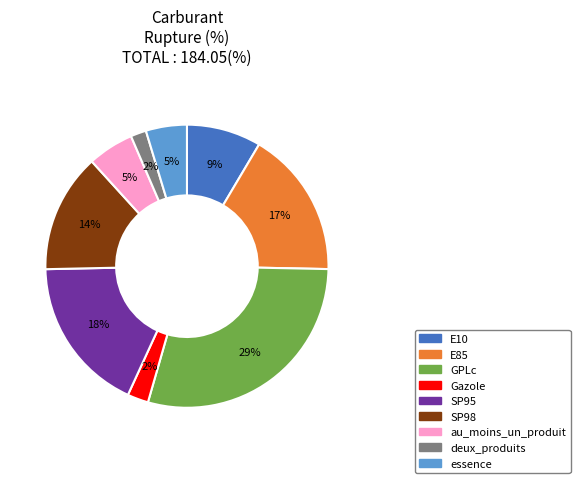

Which category has the biggest portion of the pie?

GPLc